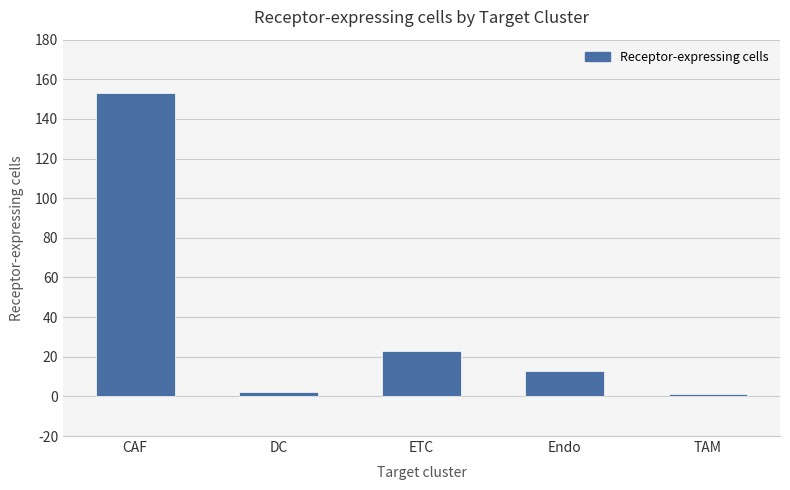

What is the average value?

38